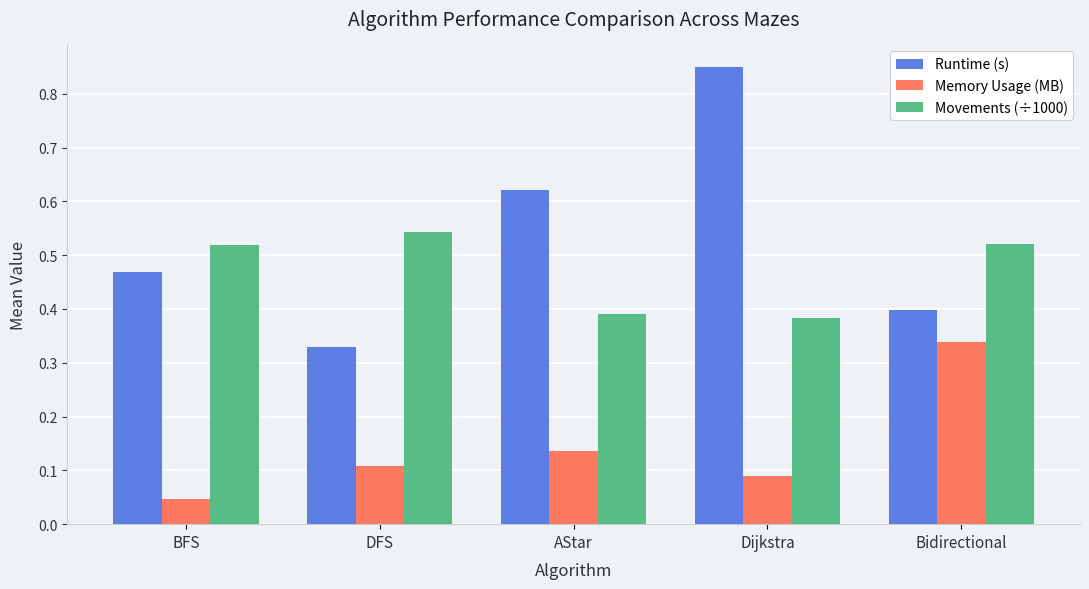

What is the sum of all Memory Usage (MB) values?

0.7